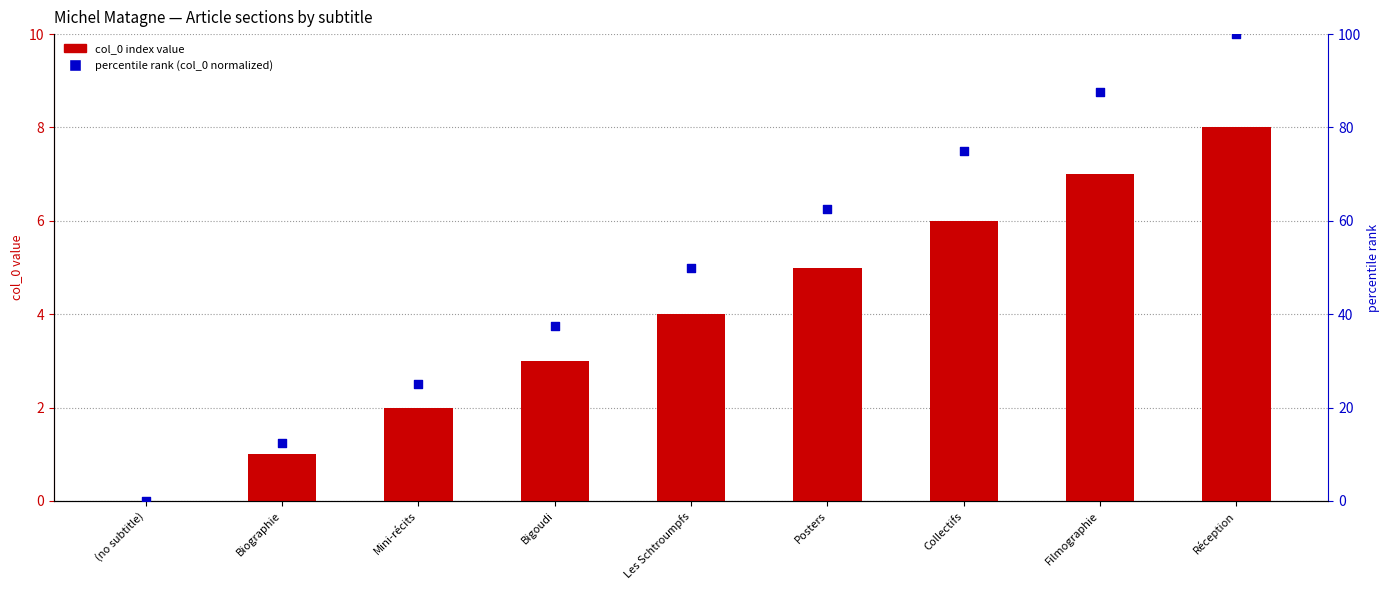

Which series reaches the maximum Y coordinate?

percentile rank (col_0 normalized)